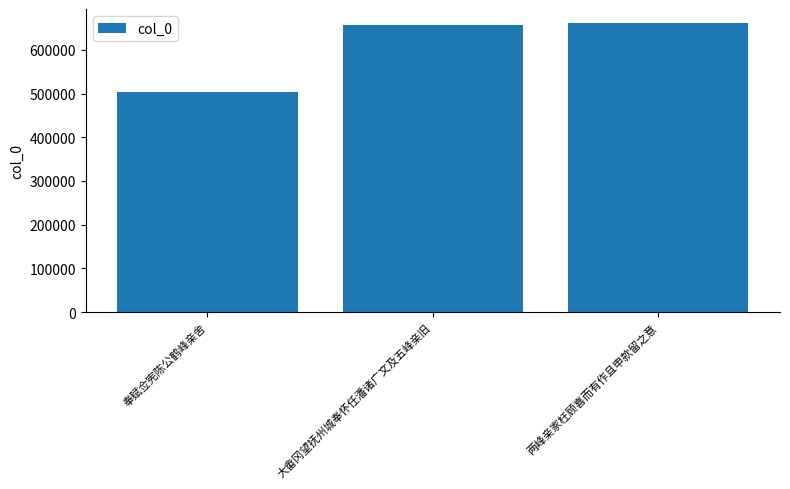

What is the label of the 3rd bar from the left?

两峰亲家枉顾喜而有作且申款留之意